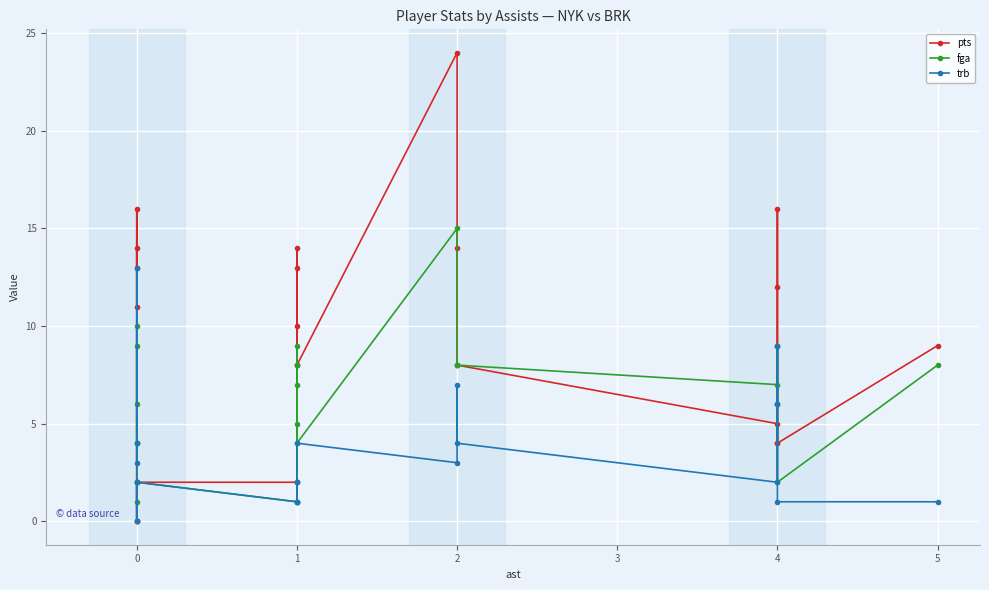

How many times do pts and trb cross each other?

3